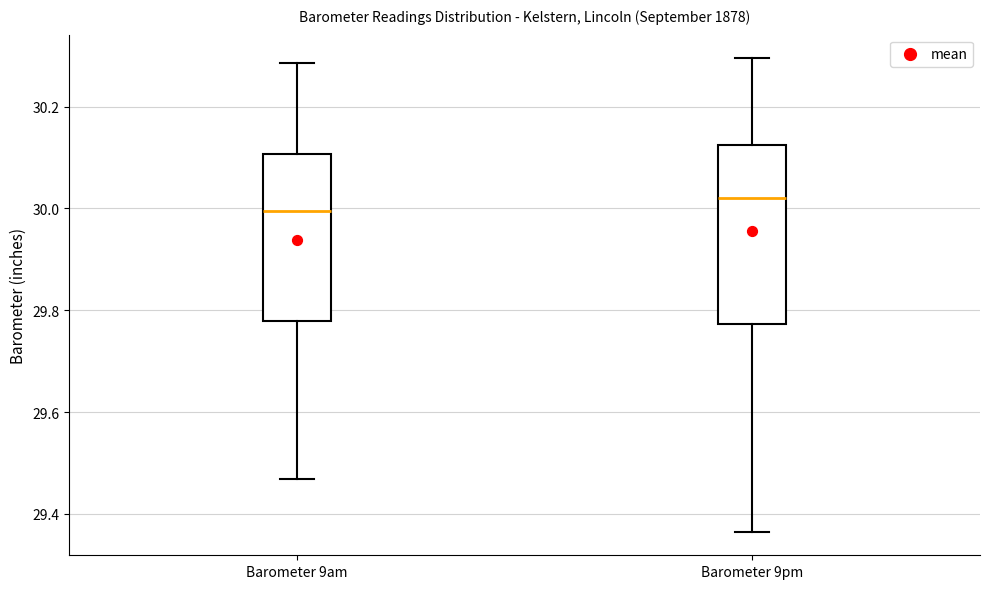

Which box has the lowest median line?

Barometer 9am